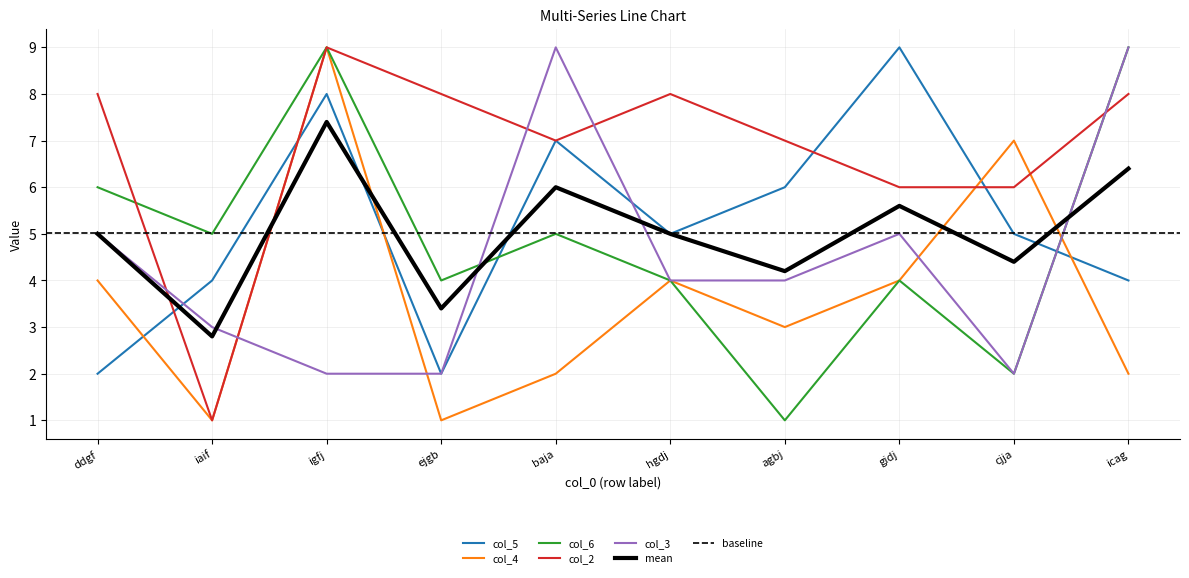

How many data points in col_6 are above 5?

3